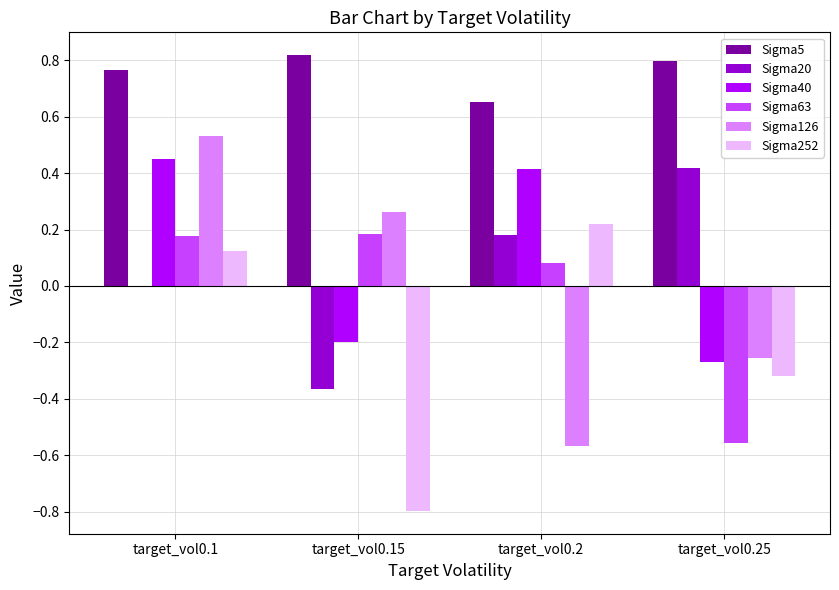

Between target_vol0.1 and target_vol0.15, which series saw the biggest shift?

Sigma252